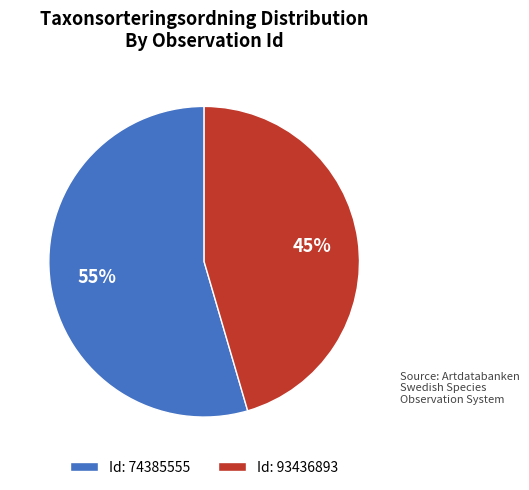

True or false: Id: 93436893 accounts for 57% of the total.

False